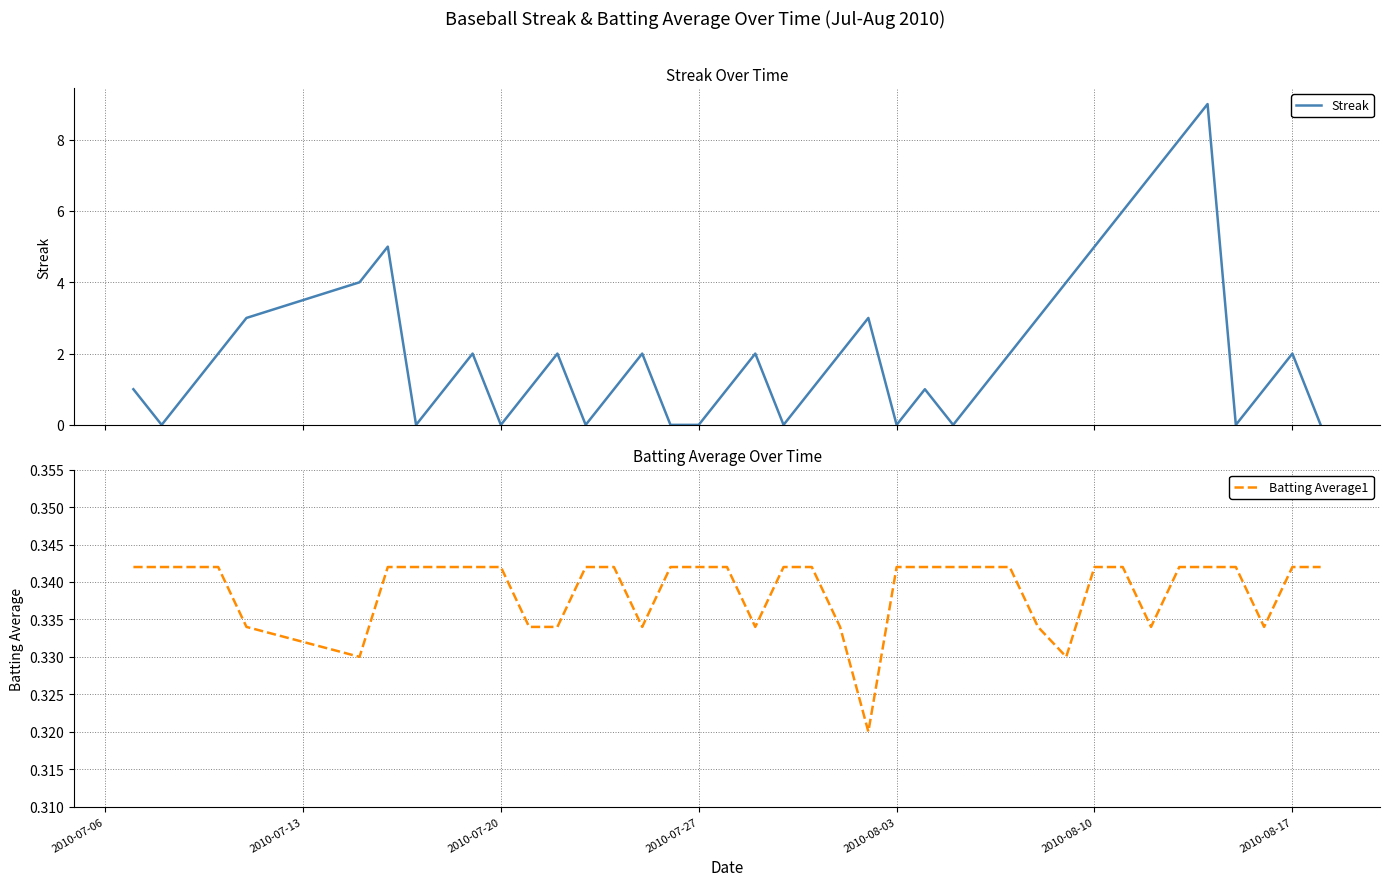

Which series has the largest total across all categories?

Streak